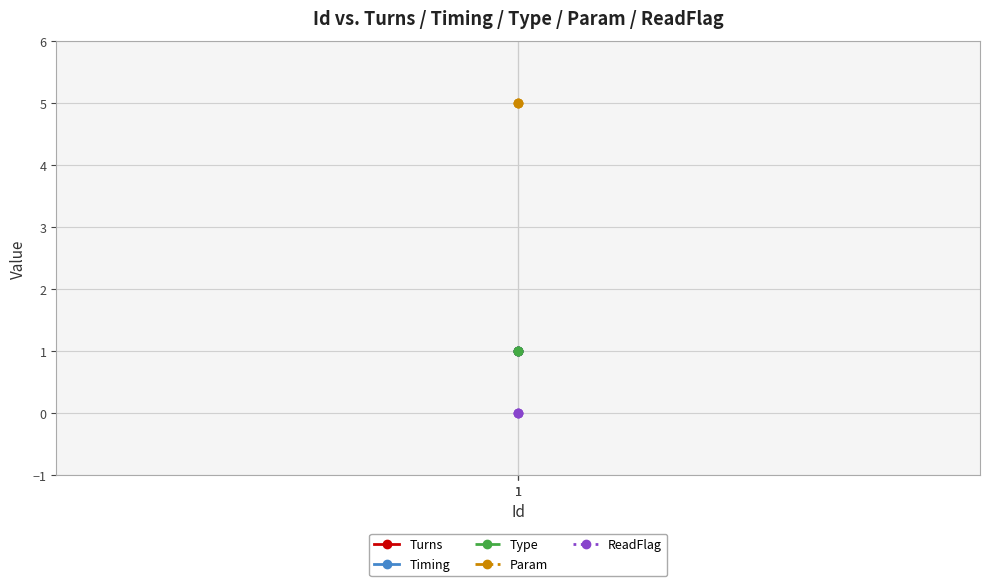

Is this an area chart (filled region under the line)?

No